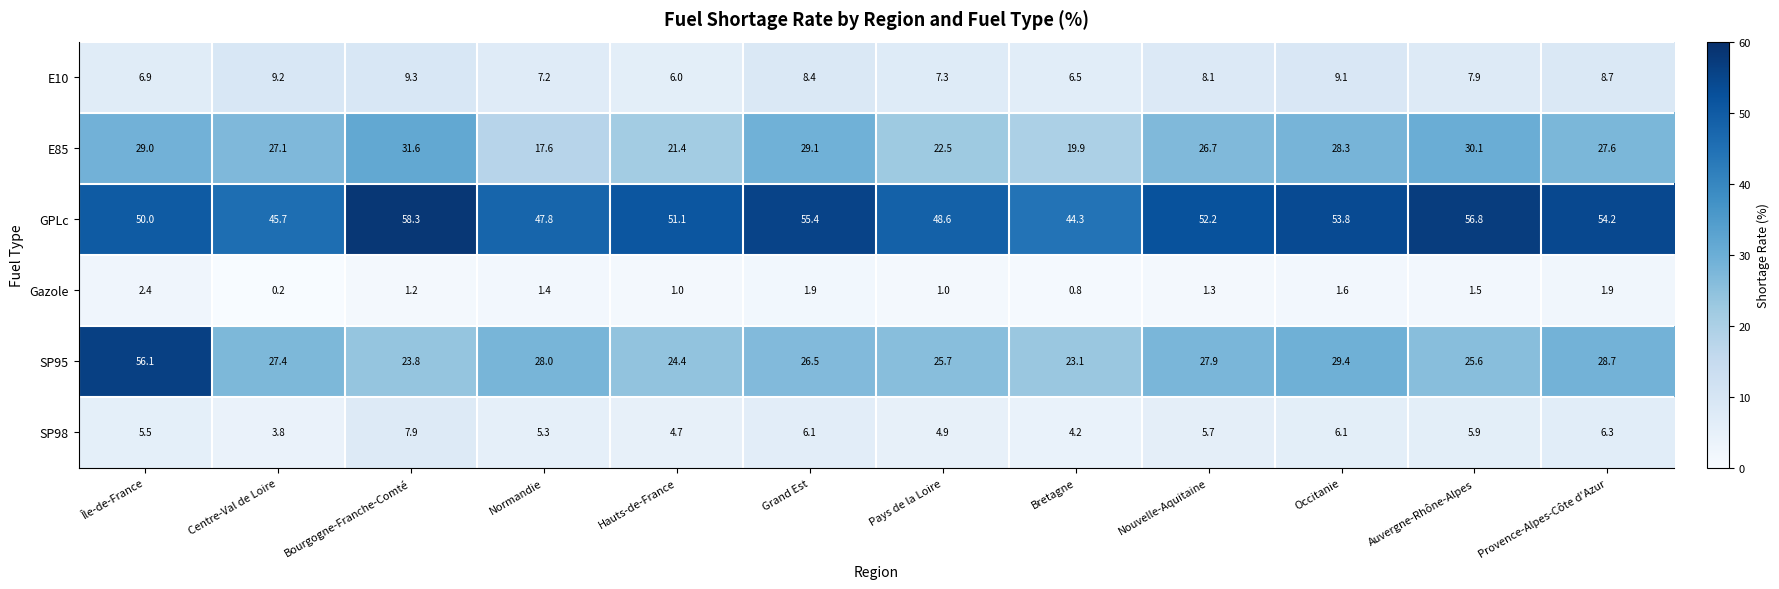

What is the total value across all series at Provence-Alpes-Côte d'Azur?

127.4